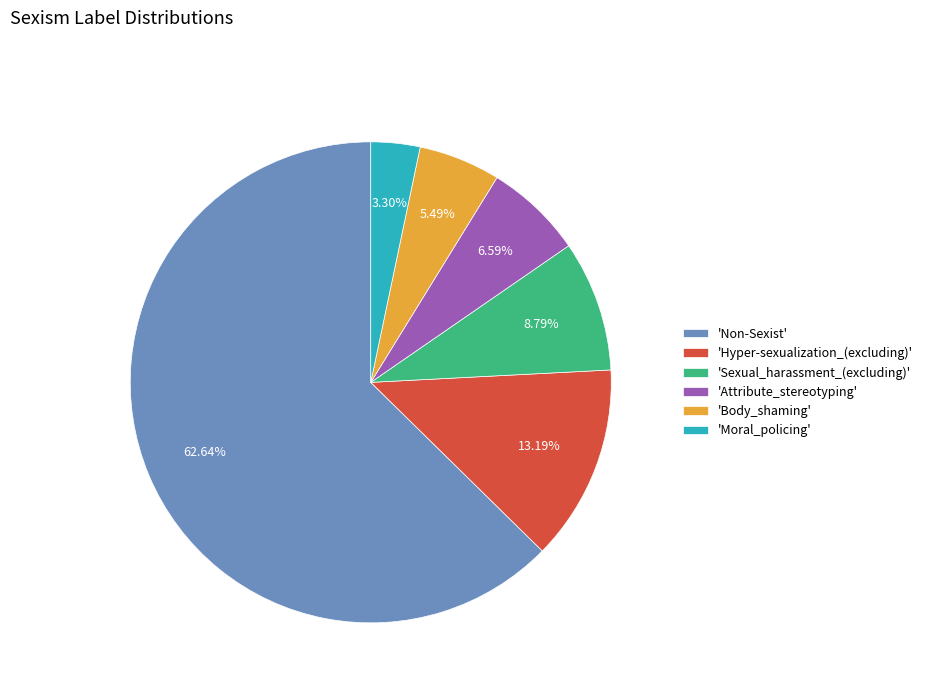

Combined, do 'Body_shaming' and 'Sexual_harassment_(excluding)' account for over 50%?

No